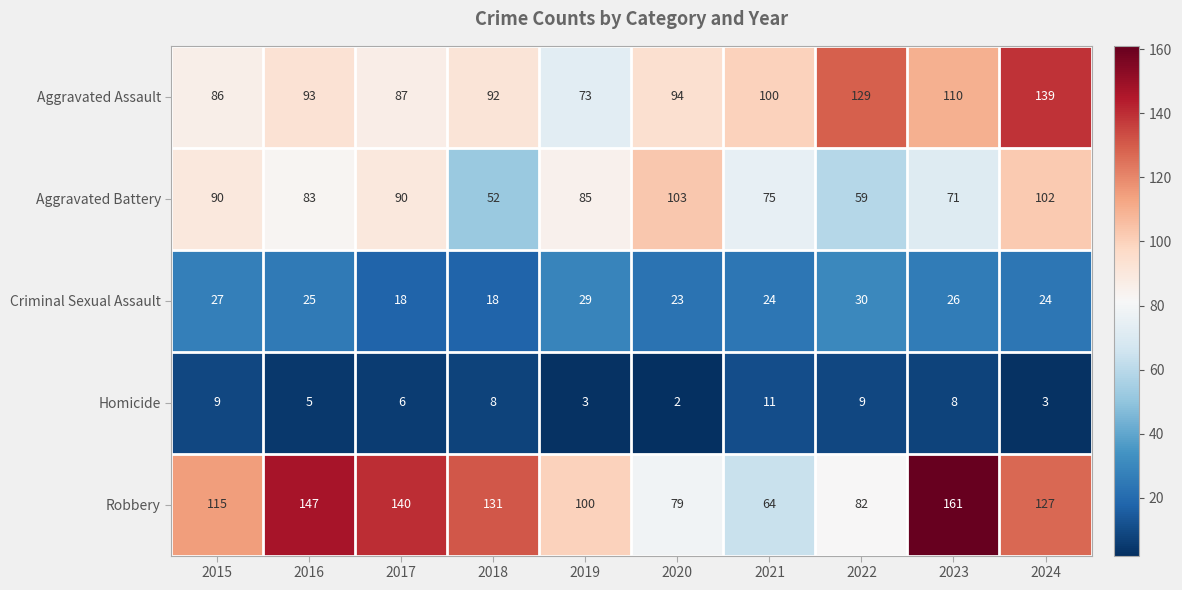

What is the sum of the Robbery values at 2018 and 2023?

292